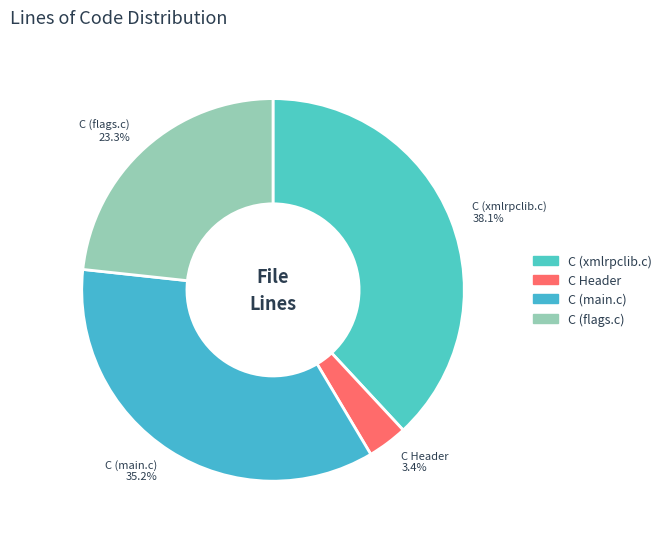

Does C (xmlrpclib.c) account for over 50% of the chart?

No